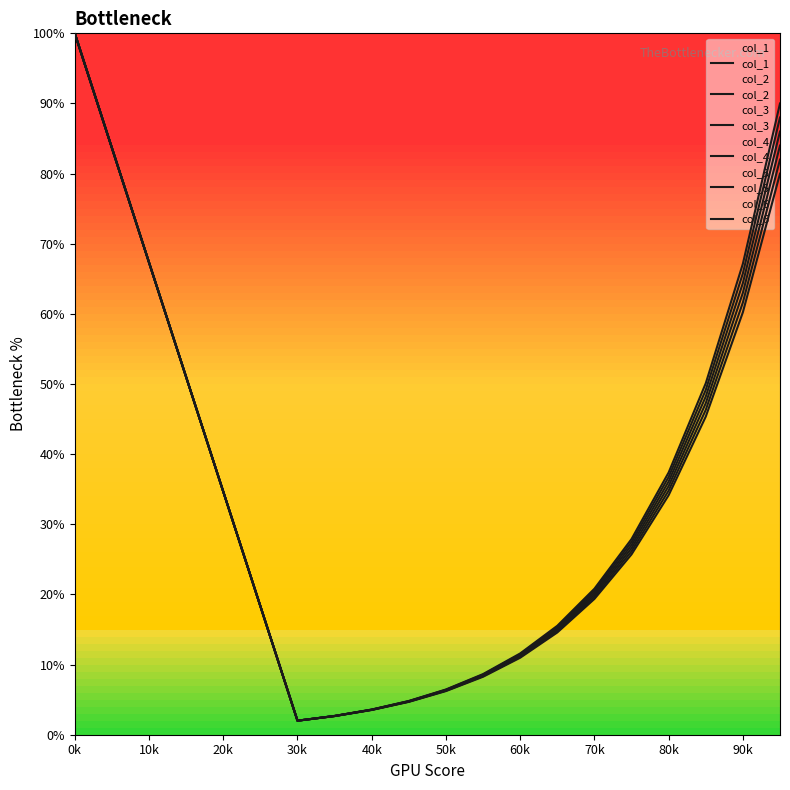

Which series has the widest spread of values?

col_1